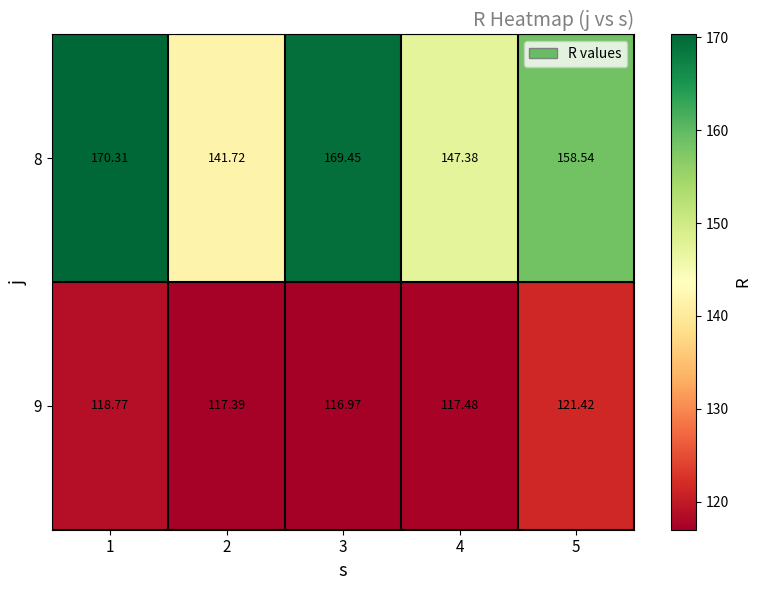

Is the value of 8 at 5 greater than the value of 9 at 5?

Yes